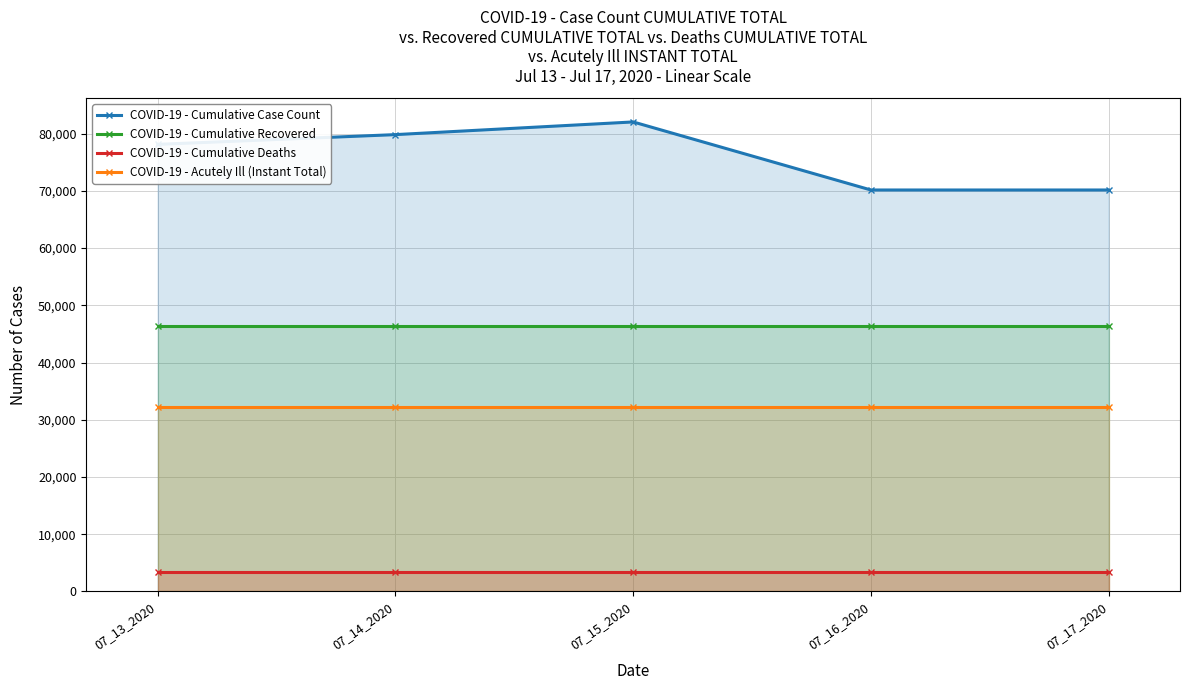

What is the value of the COVID-19 - Cumulative Recovered point at the 2nd from the left?

46334